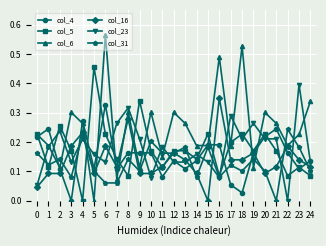

Which series has the largest range (max minus min)?

col_6